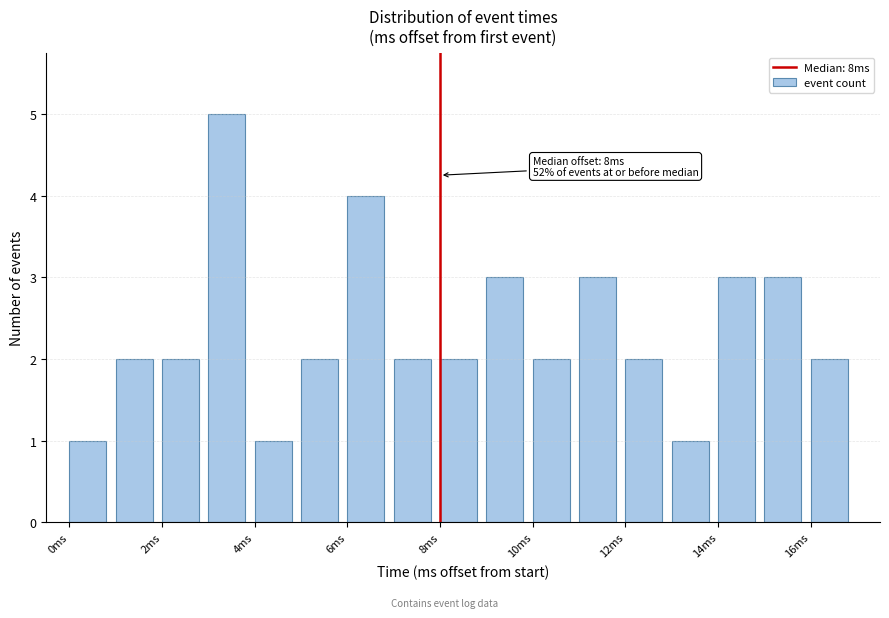

Which range on the x-axis has the tallest bar?

3 to 4